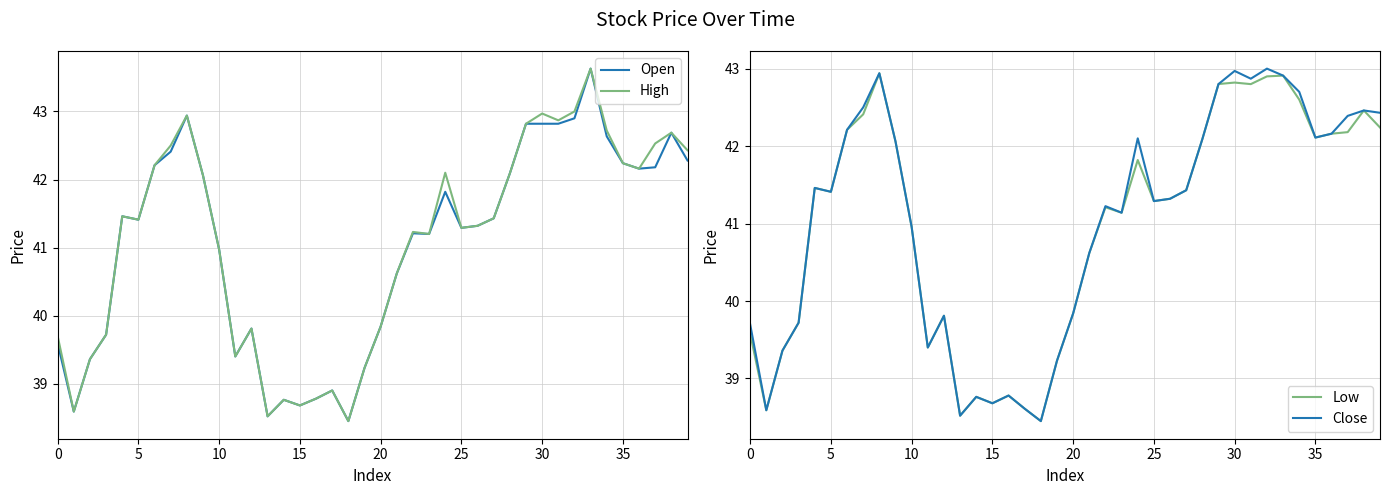

At which category is the sum across all series the highest?

33